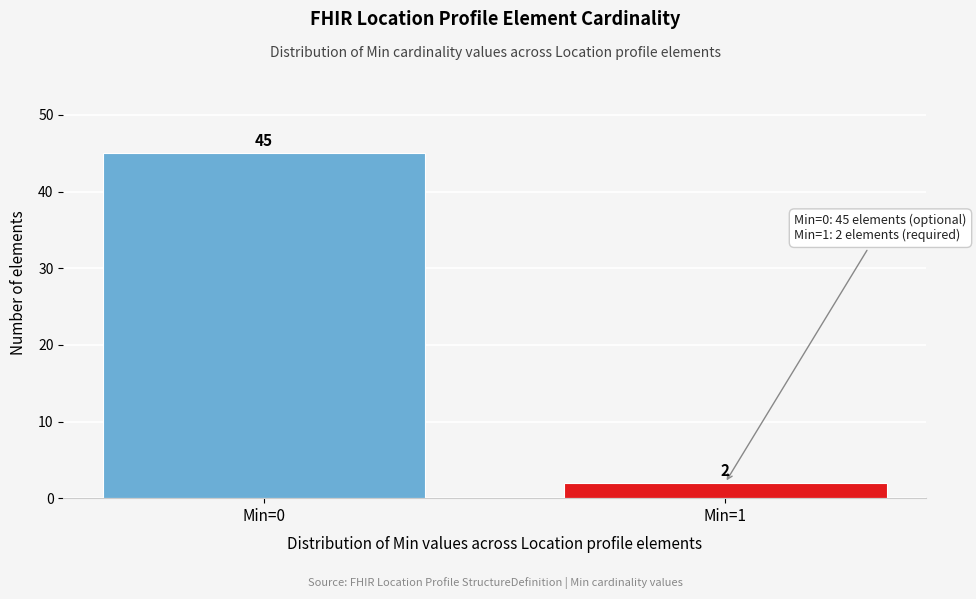

Reading right to left, transcribe all the data shown in this chart.

Min=1=2	Min=0=45